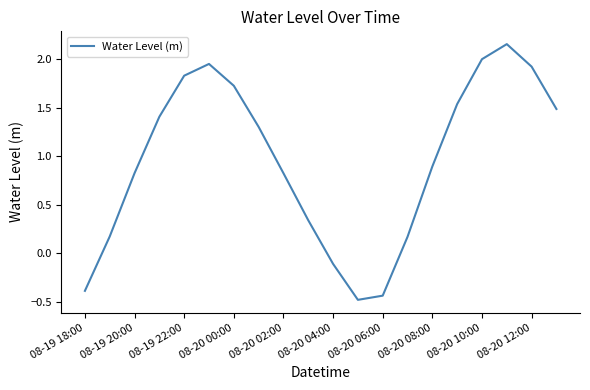

True or false: there are more than 1 points higher than both neighbors.

True